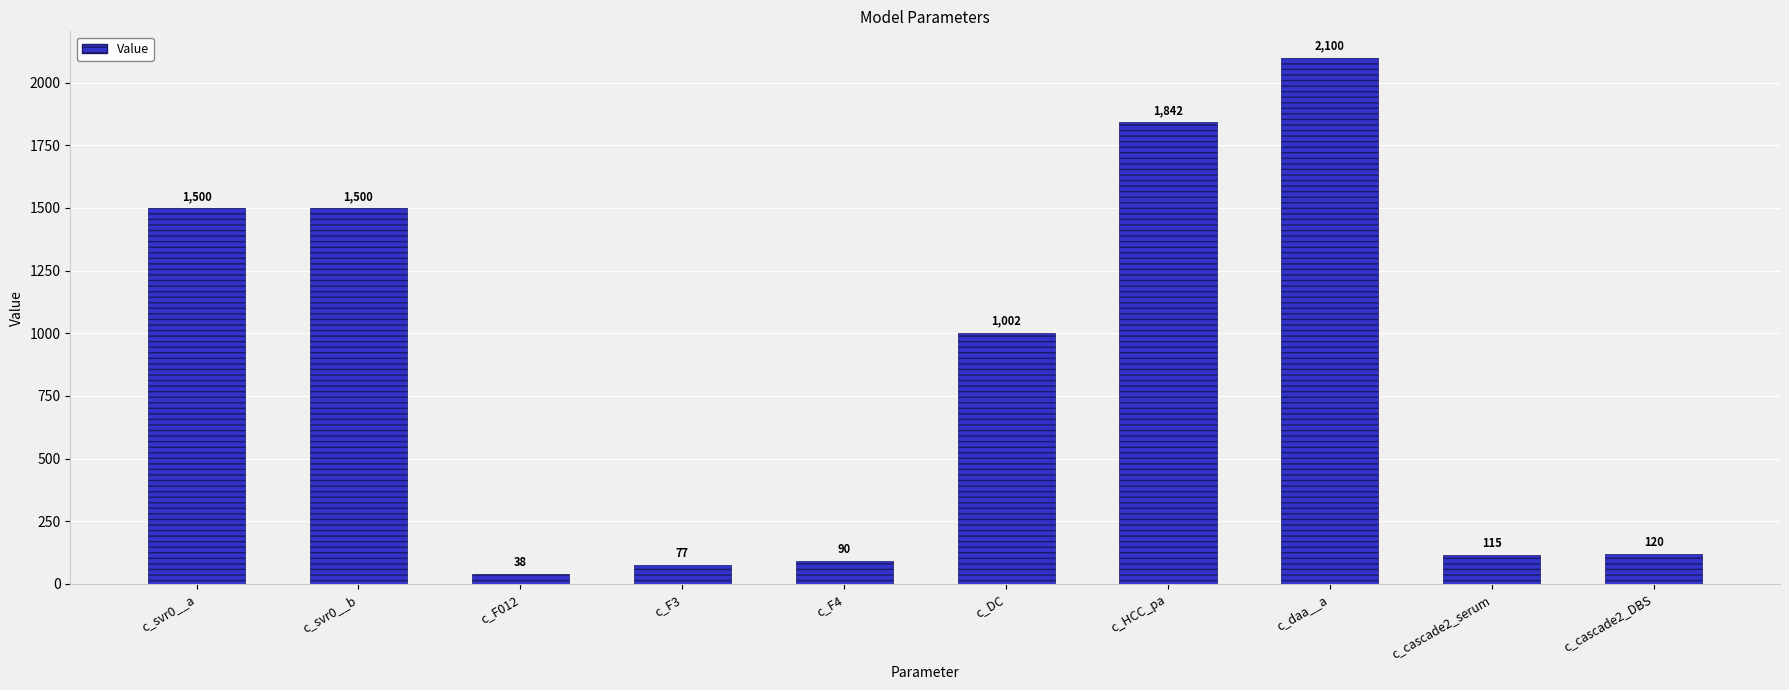

What is the label of the 5th bar from the left?

c_F4